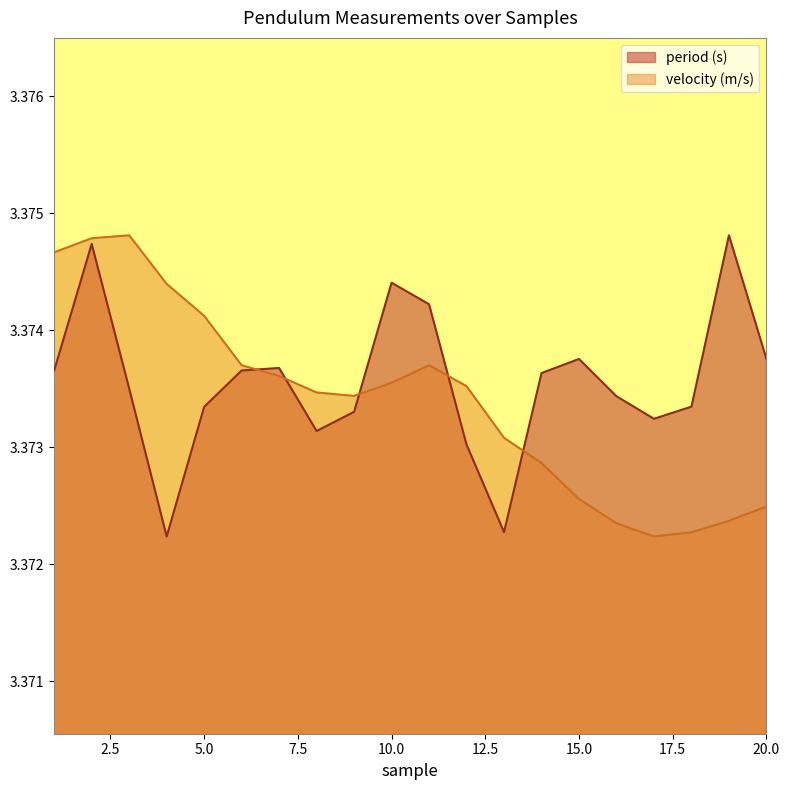

Which series has the widest spread of values?

period (s)